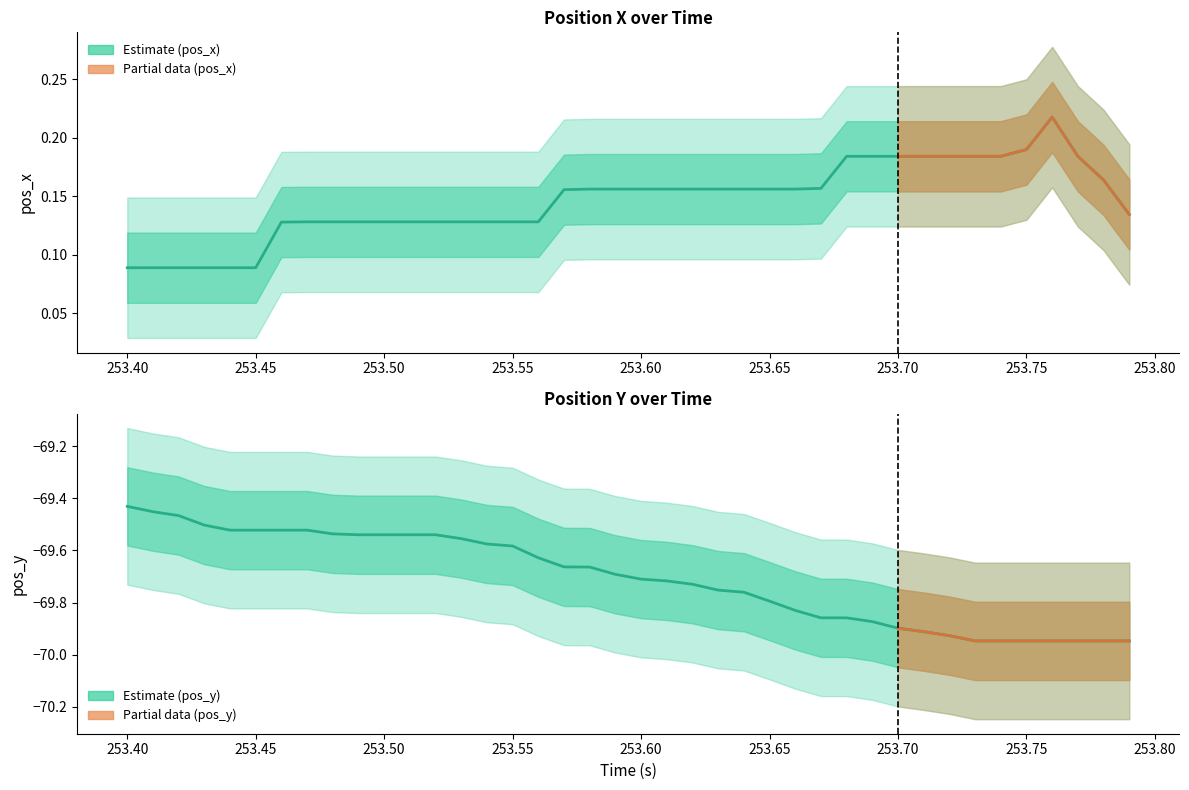

How many data points does each series have?

40